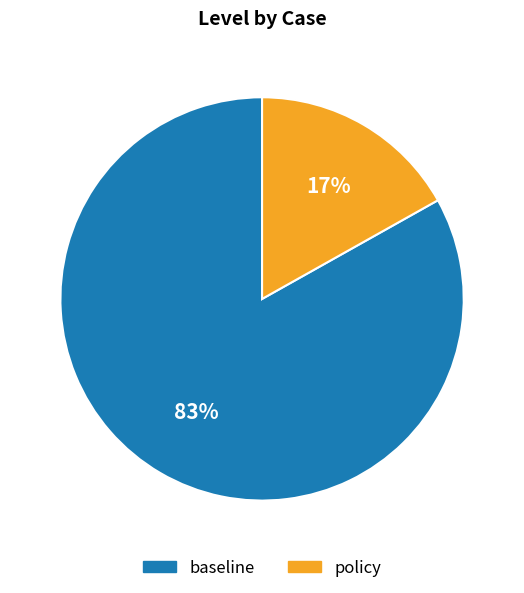

What is the largest slice in the pie chart?

baseline